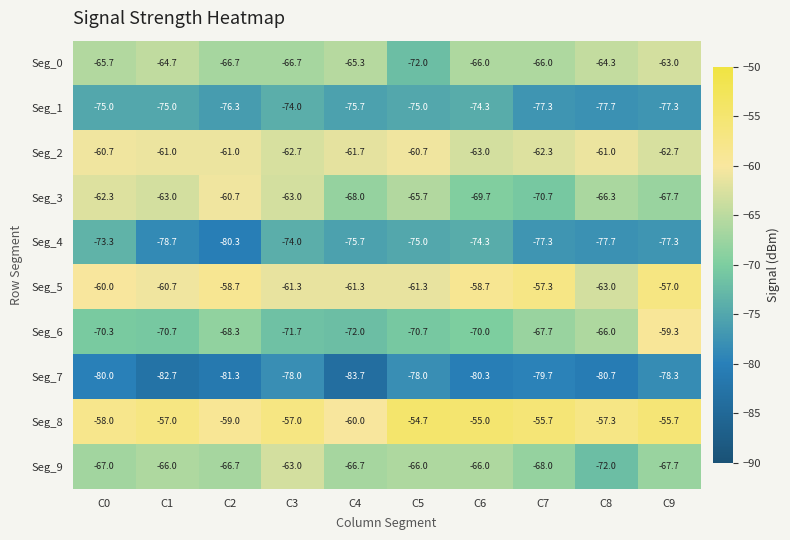

What is the total value across all series at C8?

-686.0